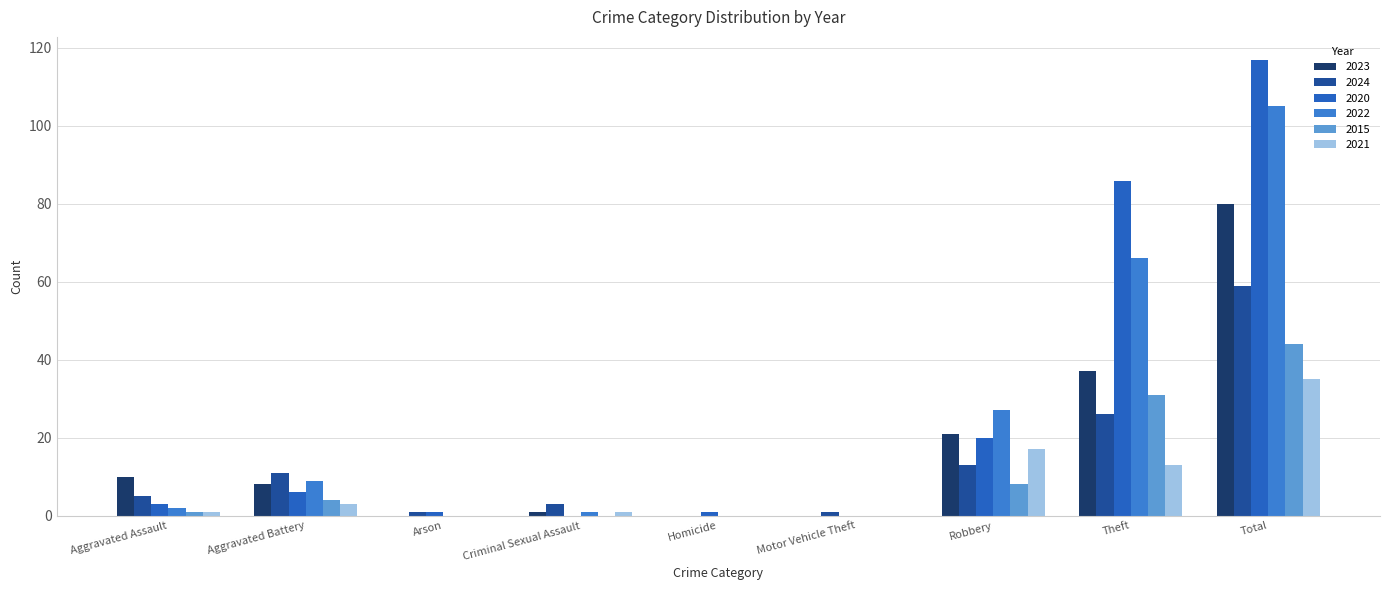

Between Total and Motor Vehicle Theft, which is larger?

Total